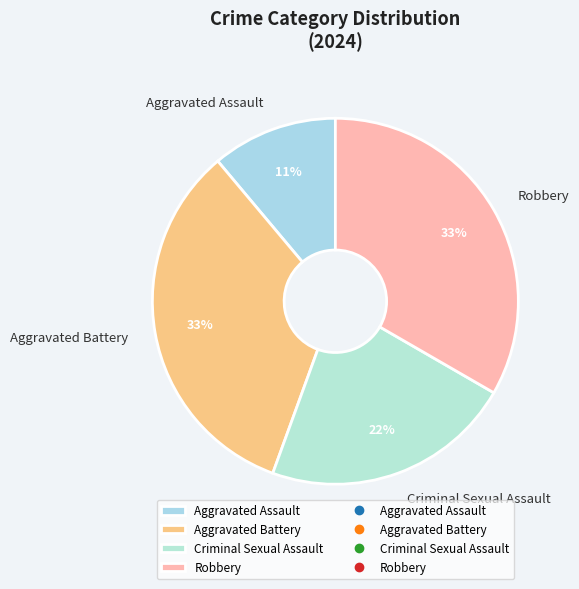

Is Criminal Sexual Assault the majority of the pie?

No